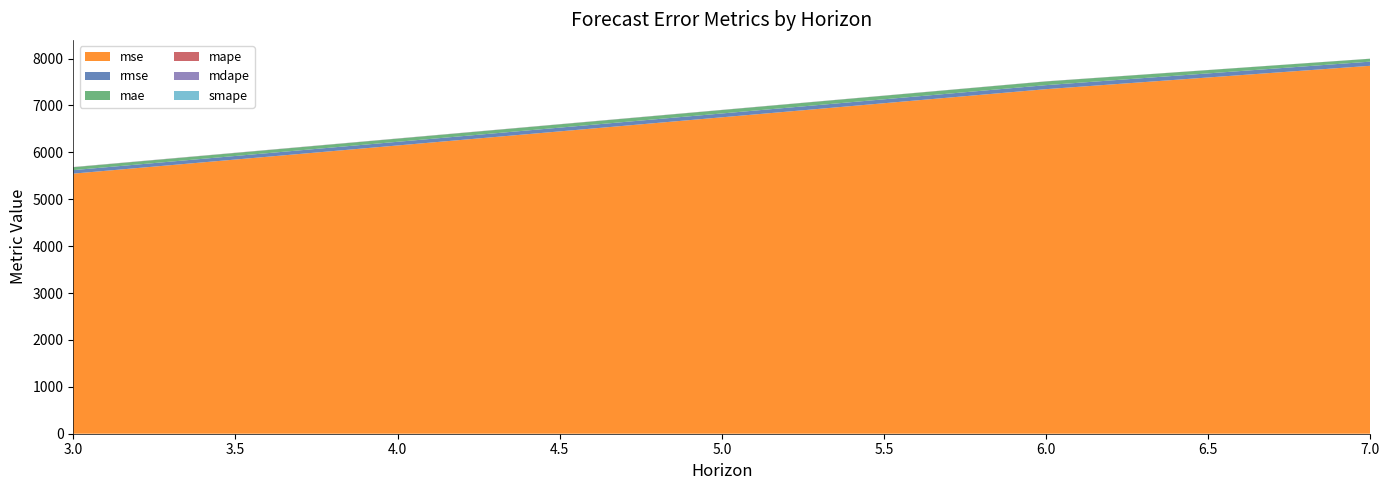

Reading left to right, transcribe all the data shown in this chart.

mse: 3=5546.1	6=7347.0	7=7845.4
rmse: 3=74.5	6=85.7	7=88.6
mae: 3=61.8	6=78.7	7=61.8
mape: 3=2.3	6=1.4	7=0.6
mdape: 3=1.0	6=0.7	7=0.5
smape: 3=1.7	6=1.1	7=0.6